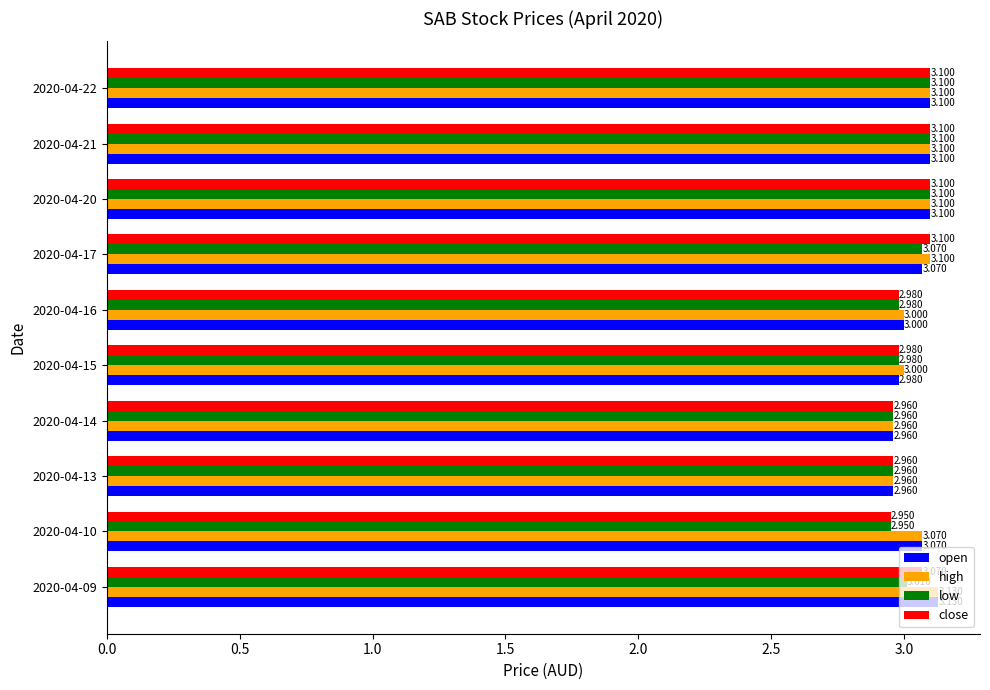

Which series has the largest total across all categories?

high